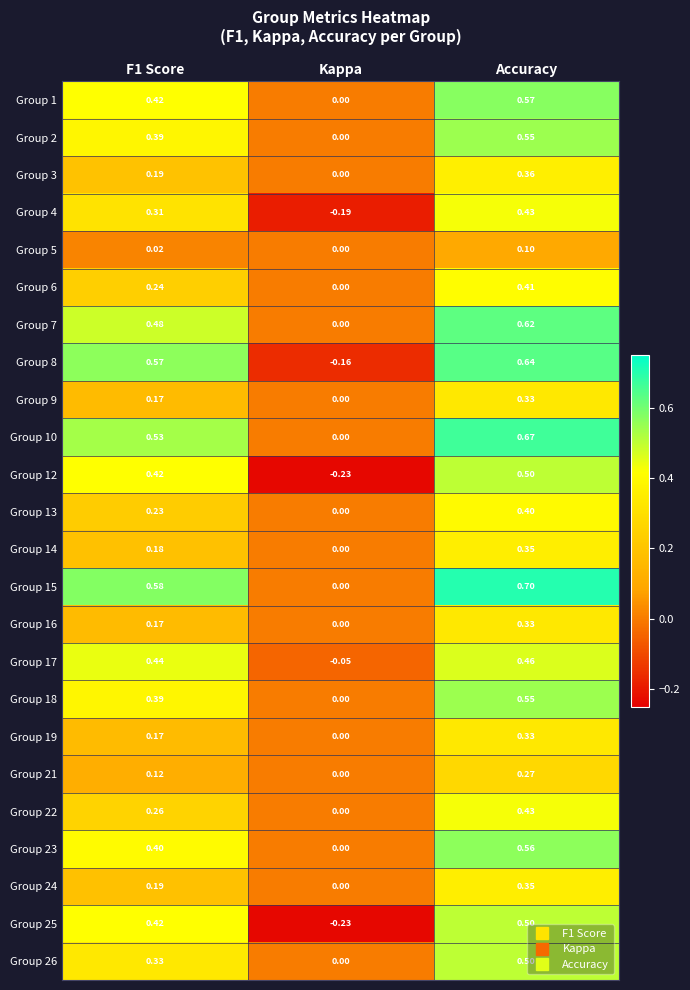

Which category has the lowest value across all series?

Kappa